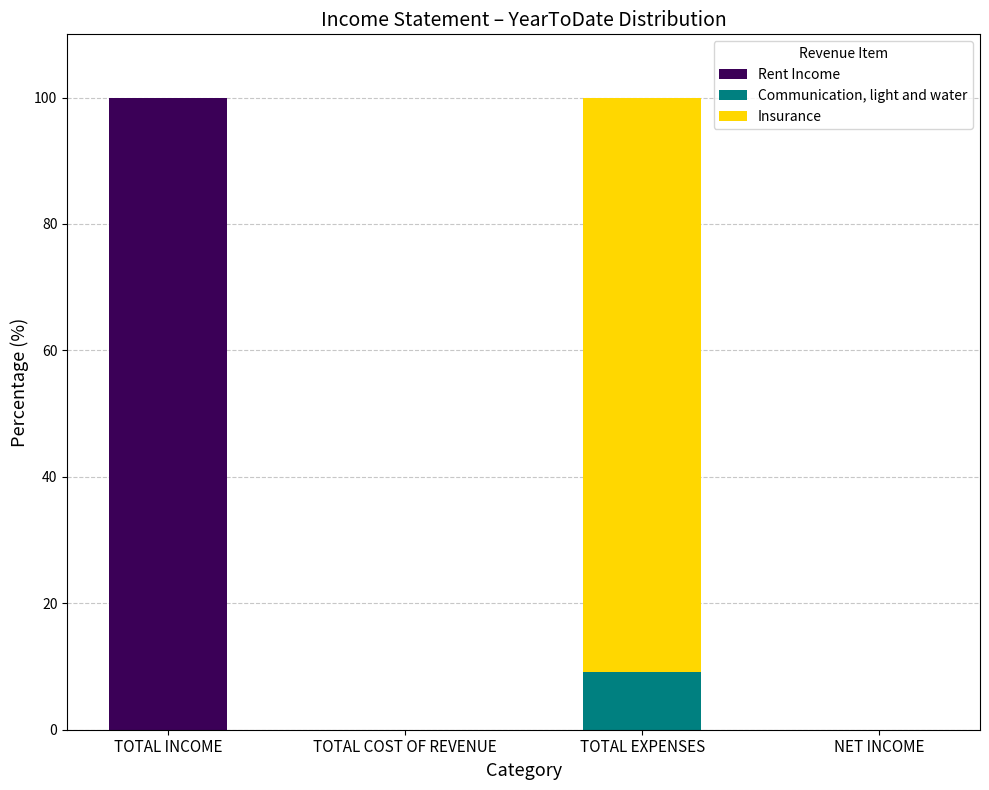

What is the total value across all series at TOTAL INCOME?

100.0